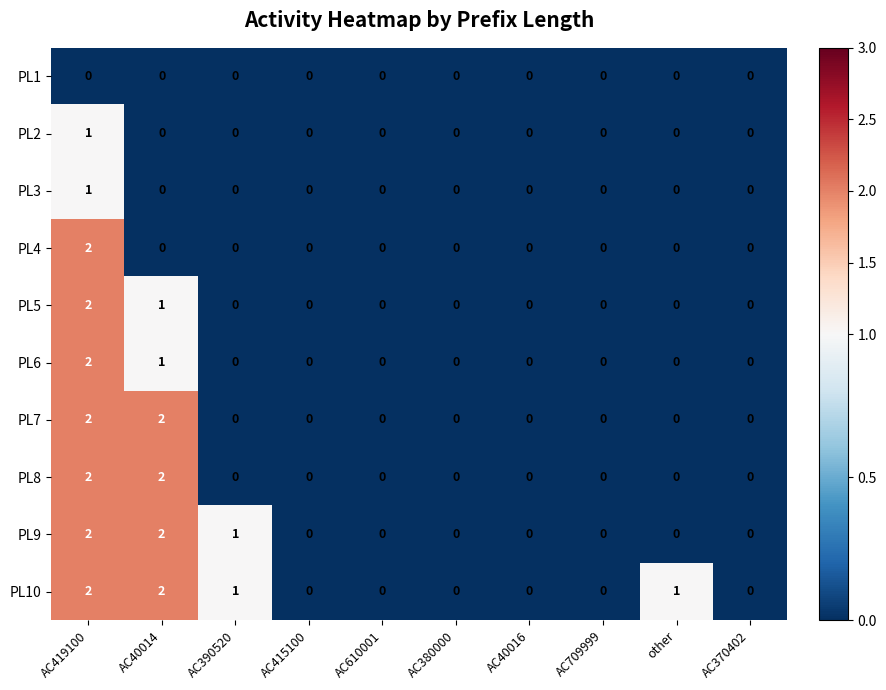

Is it true that PL1 equals 0 at AC709999?

True